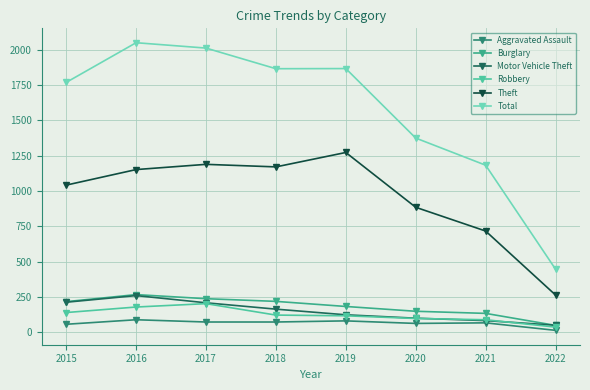

Rank the series at 2017 from lowest to highest value.

Aggravated Assault, Robbery, Motor Vehicle Theft, Burglary, Theft, Total